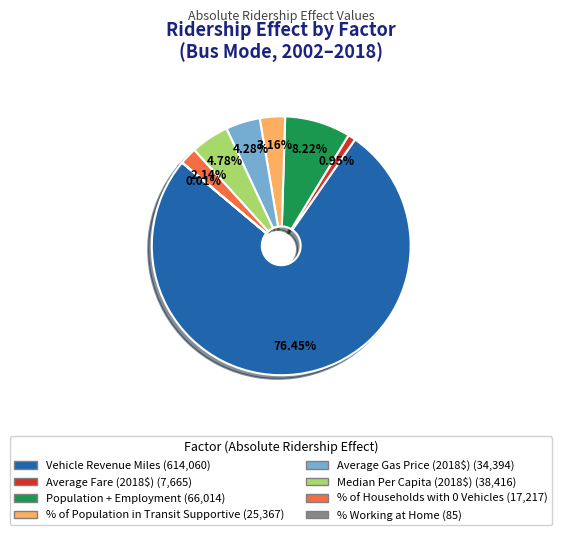

Is there a majority slice in this chart?

Yes